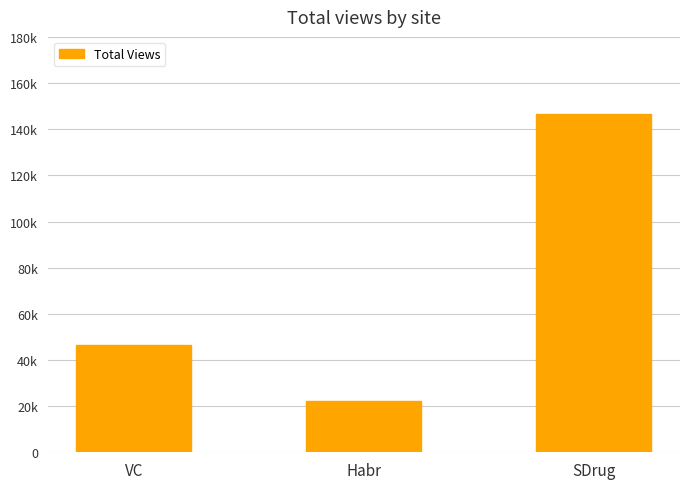

Between Habr and SDrug, which is larger?

SDrug